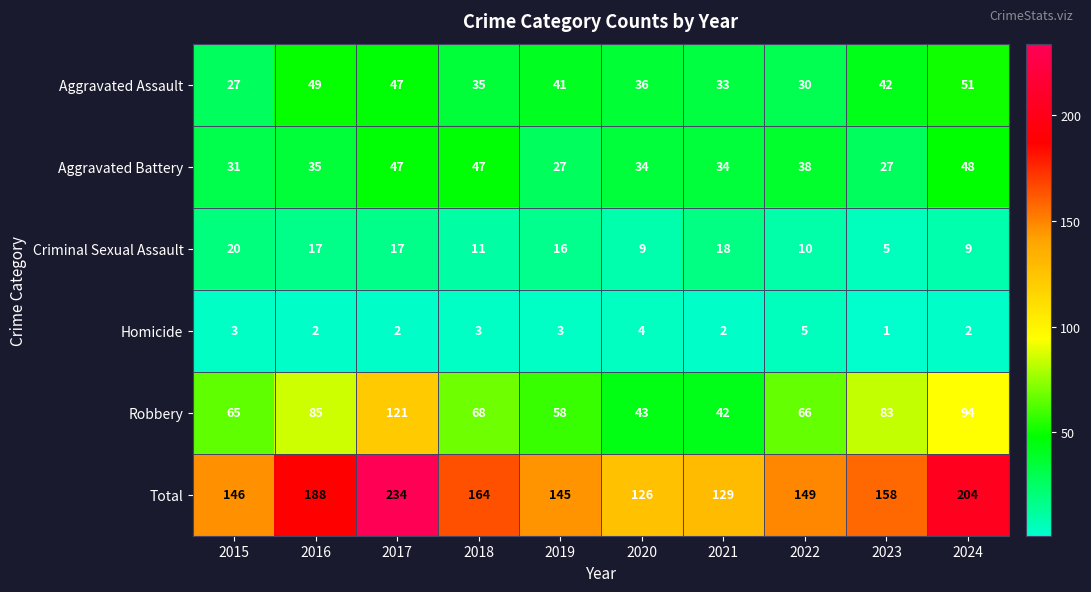

The value of Aggravated Assault at 2019 is 41. True or false?

True